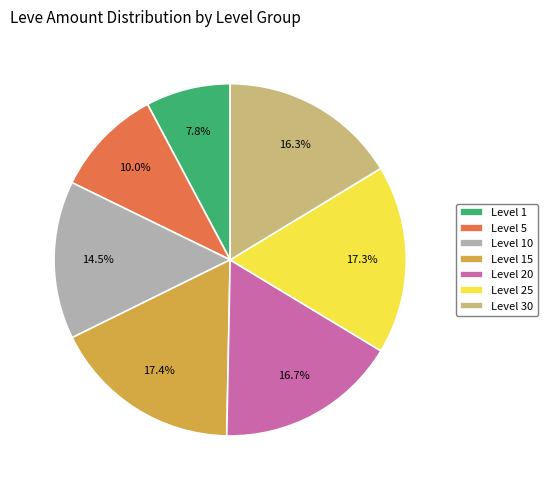

Does Level 5 account for over 50% of the chart?

No